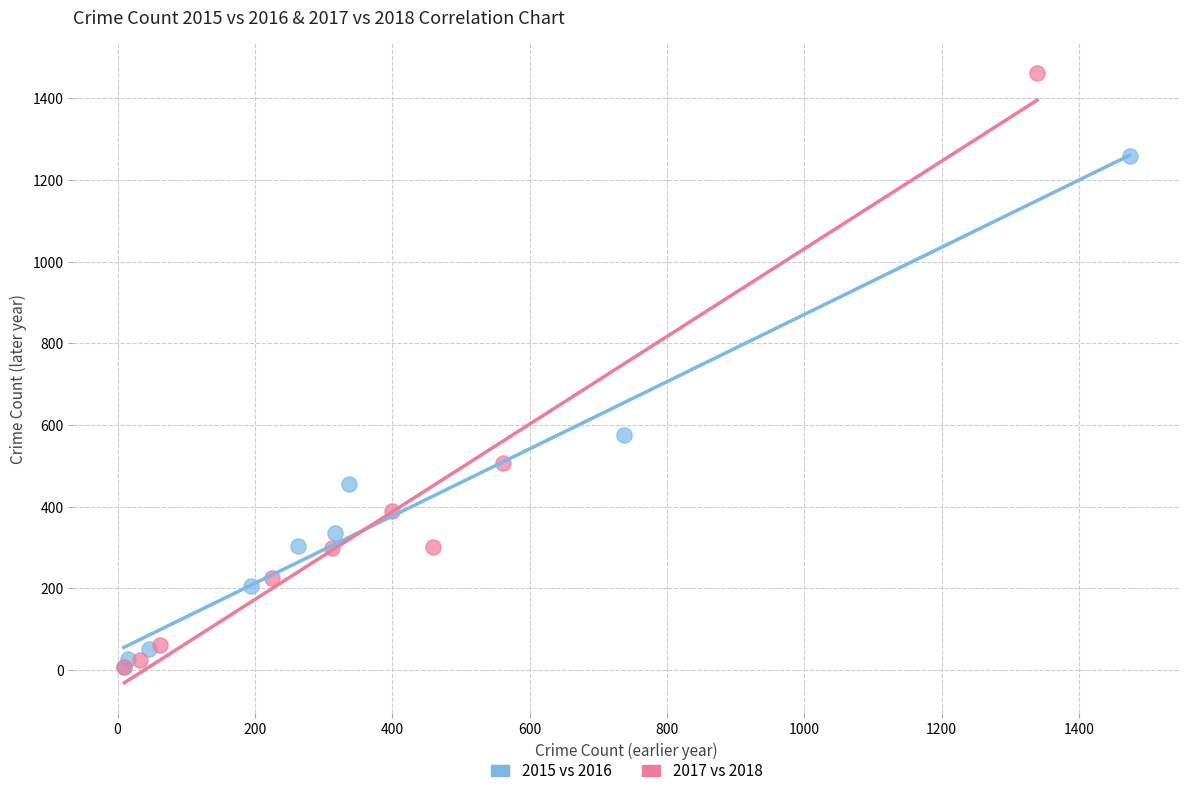

Which series contains the highest Y value?

2017 vs 2018